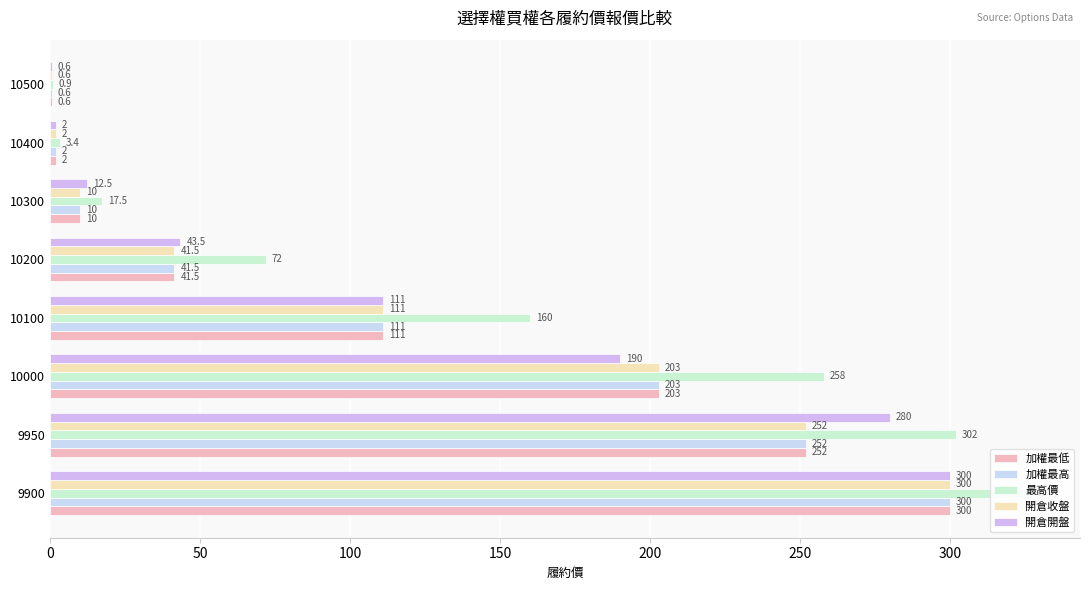

How many groups of bars are there?

8